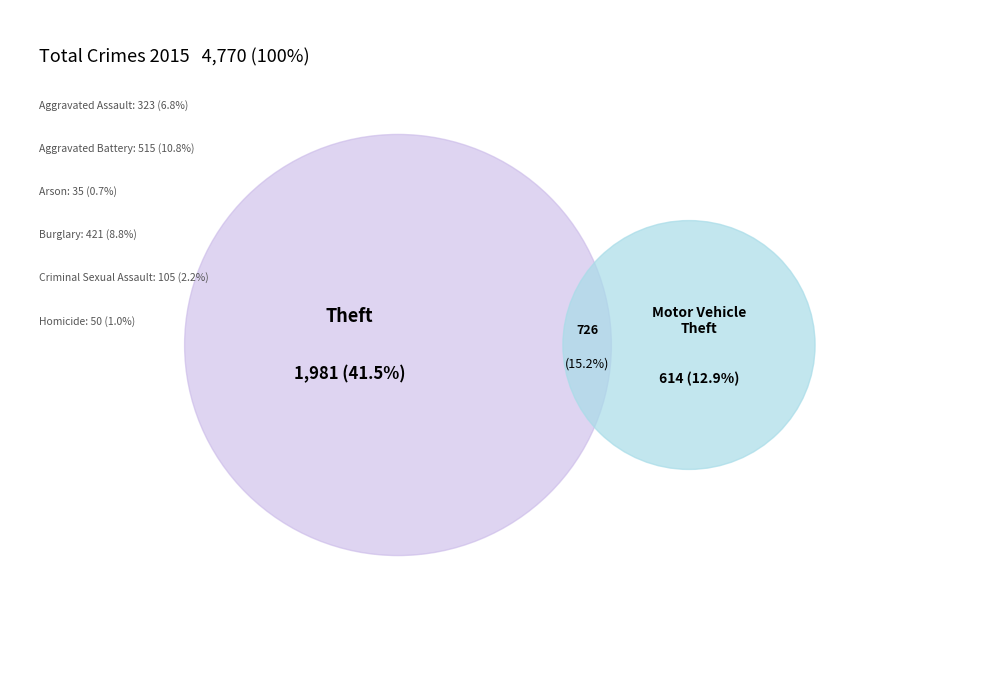

To the nearest percent, what is the average slice percentage?

11%